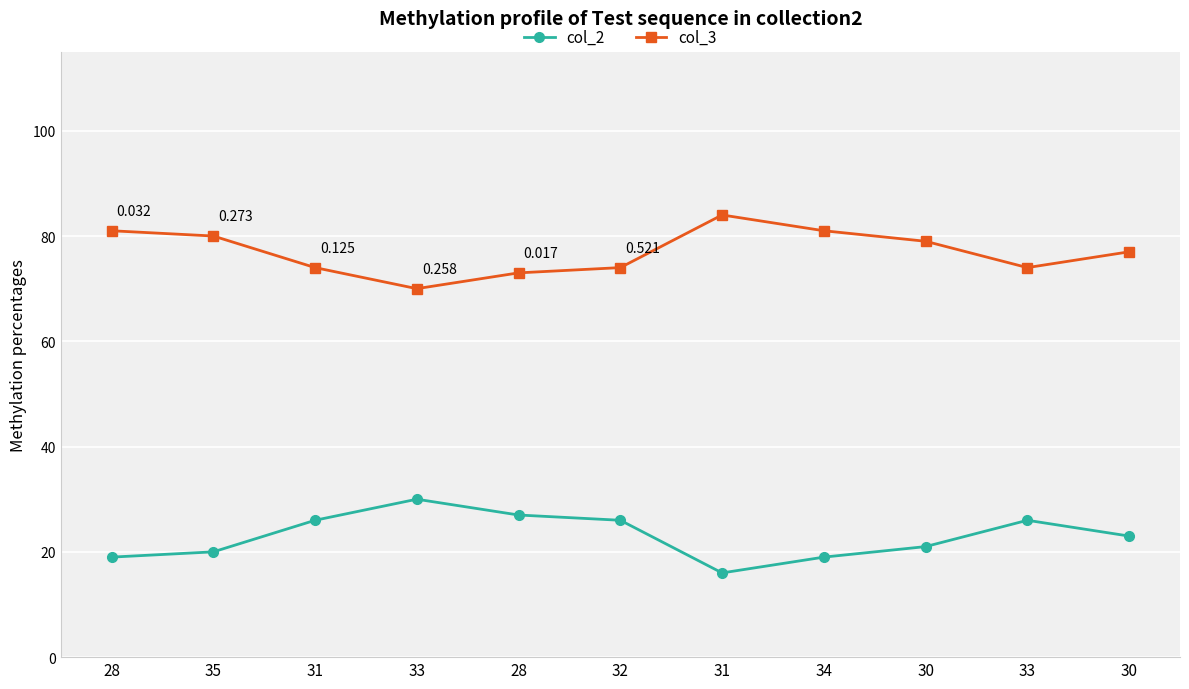

True or false: col_3 and col_2 intersect in this chart.

False